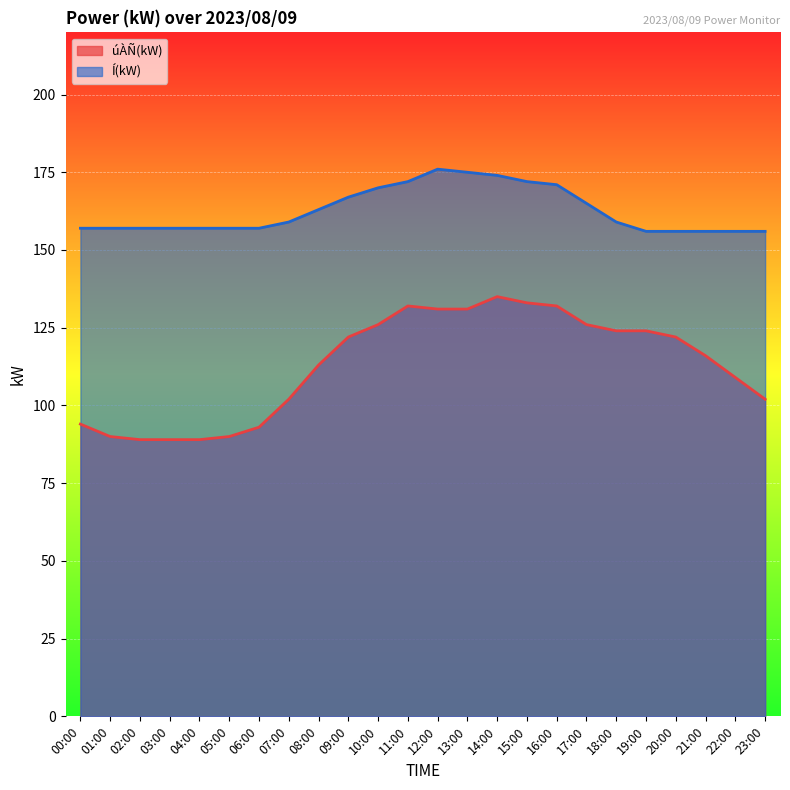

What is the smallest value displayed?

89